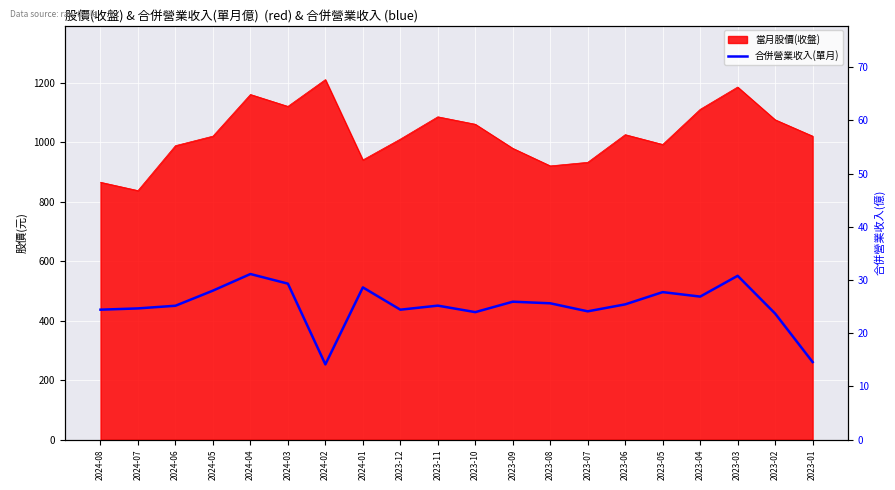

The value at 2024-08 is 35.8. True or false?

False